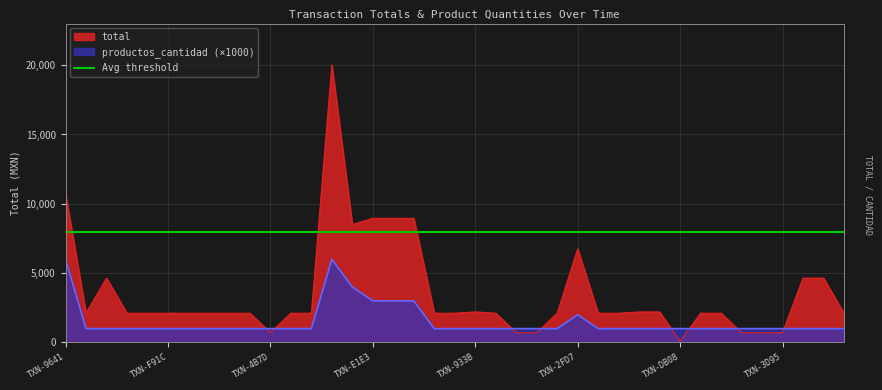

What is the highest value of the total series?

20016.4